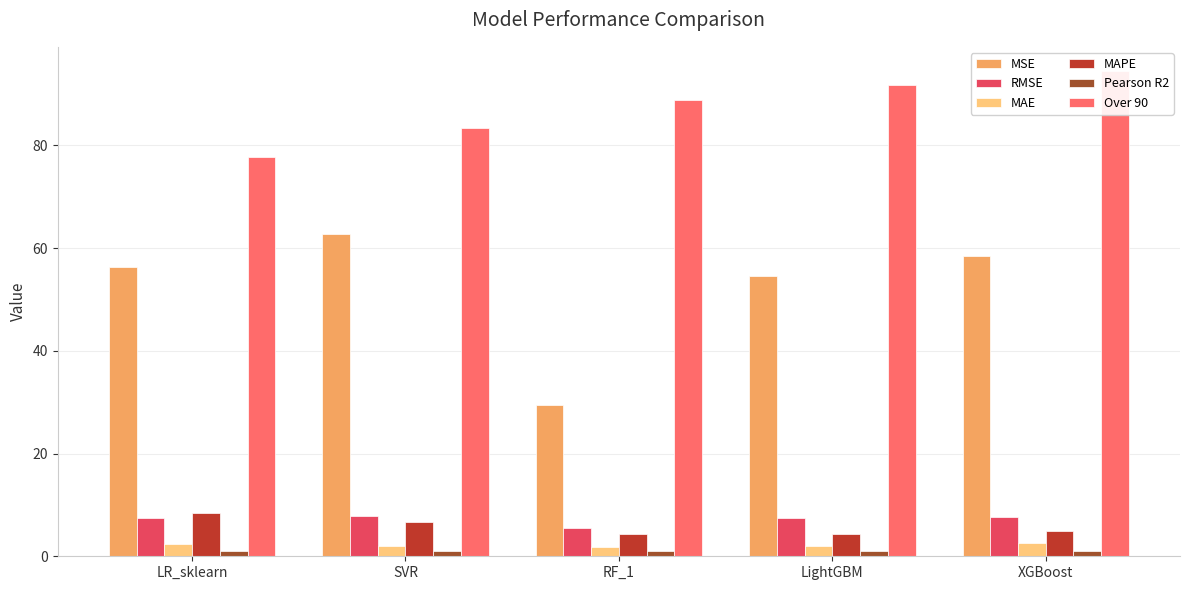

At how many categories does at least one series exceed 50?

5